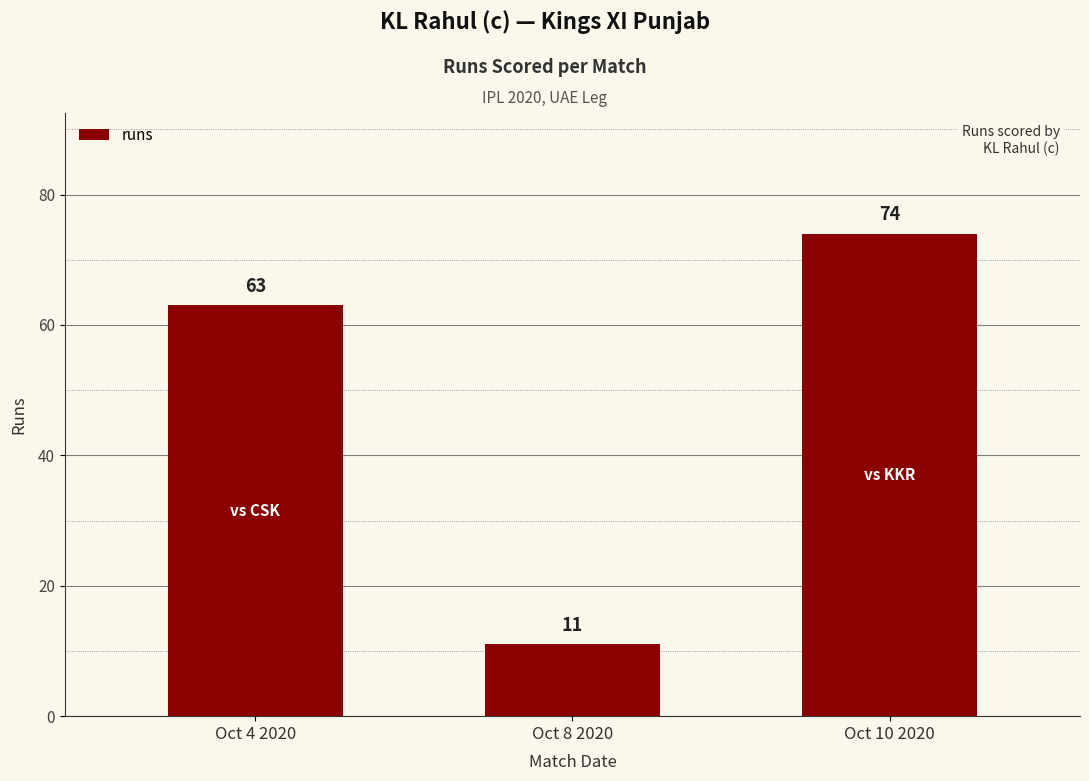

Are the bars horizontal?

No